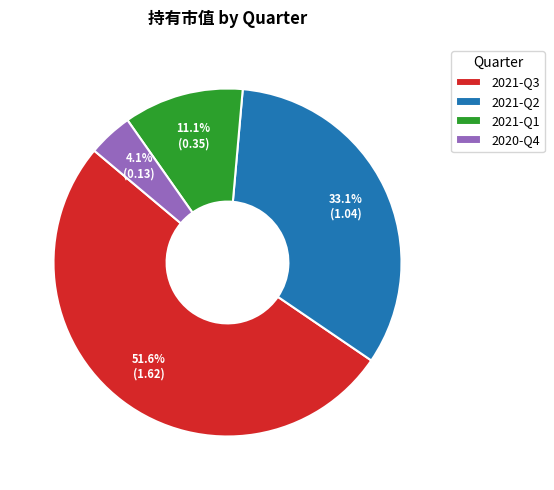

To the nearest percent, what is the combined percentage of 2021-Q3 and 2020-Q4?

56%